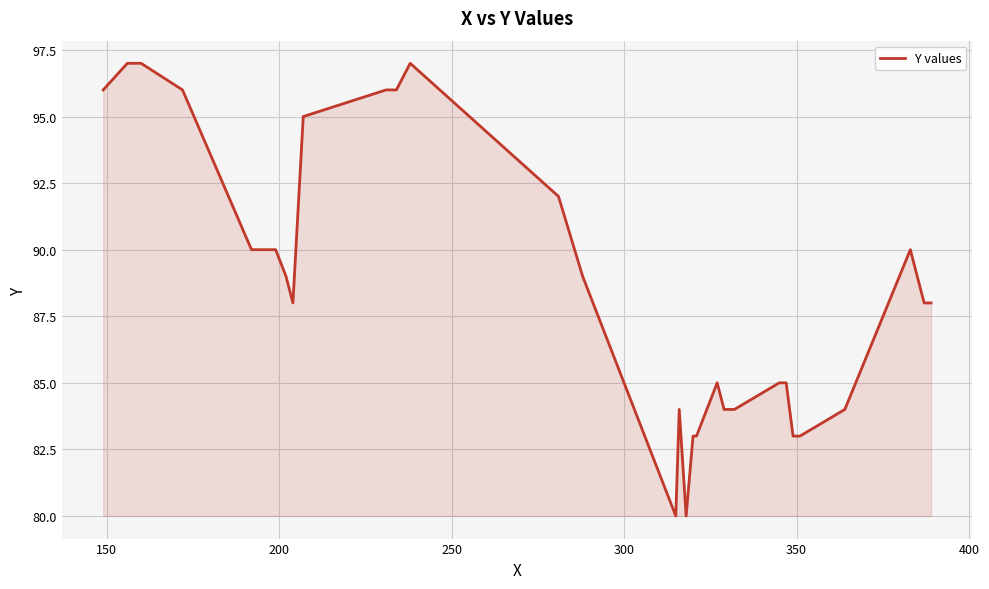

What is the maximum value shown in the chart?

97